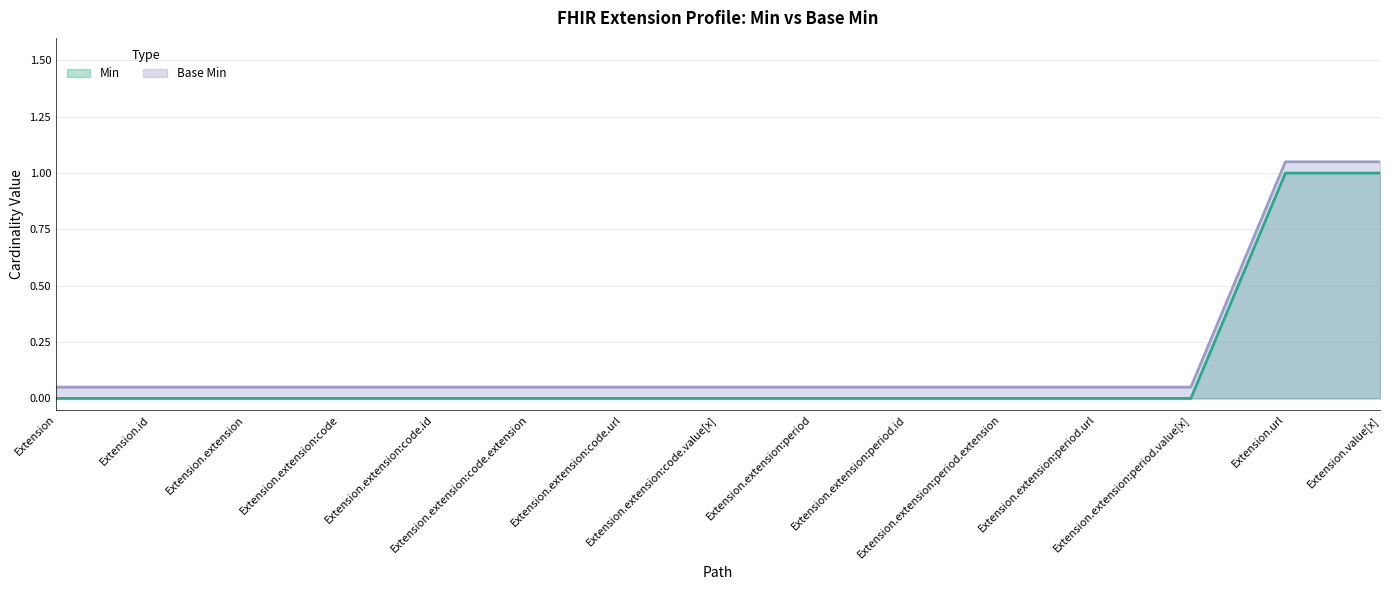

Reading left to right, list all the values displayed in this chart.

Min (line): Extension=0.0	Extension.id=0.0	Extension.extension=0.0	Extension.extension:code=0.0	Extension.extension:code.id=0.0	Extension.extension:code.extension=0.0	Extension.extension:code.url=0.0	Extension.extension:code.value[x]=0.0	Extension.extension:period=0.0	Extension.extension:period.id=0.0	Extension.extension:period.extension=0.0	Extension.extension:period.url=0.0	Extension.extension:period.value[x]=0.0	Extension.url=1.0	Extension.value[x]=1.0
Base Min (line): Extension=0.1	Extension.id=0.1	Extension.extension=0.1	Extension.extension:code=0.1	Extension.extension:code.id=0.1	Extension.extension:code.extension=0.1	Extension.extension:code.url=0.1	Extension.extension:code.value[x]=0.1	Extension.extension:period=0.1	Extension.extension:period.id=0.1	Extension.extension:period.extension=0.1	Extension.extension:period.url=0.1	Extension.extension:period.value[x]=0.1	Extension.url=1.1	Extension.value[x]=1.1